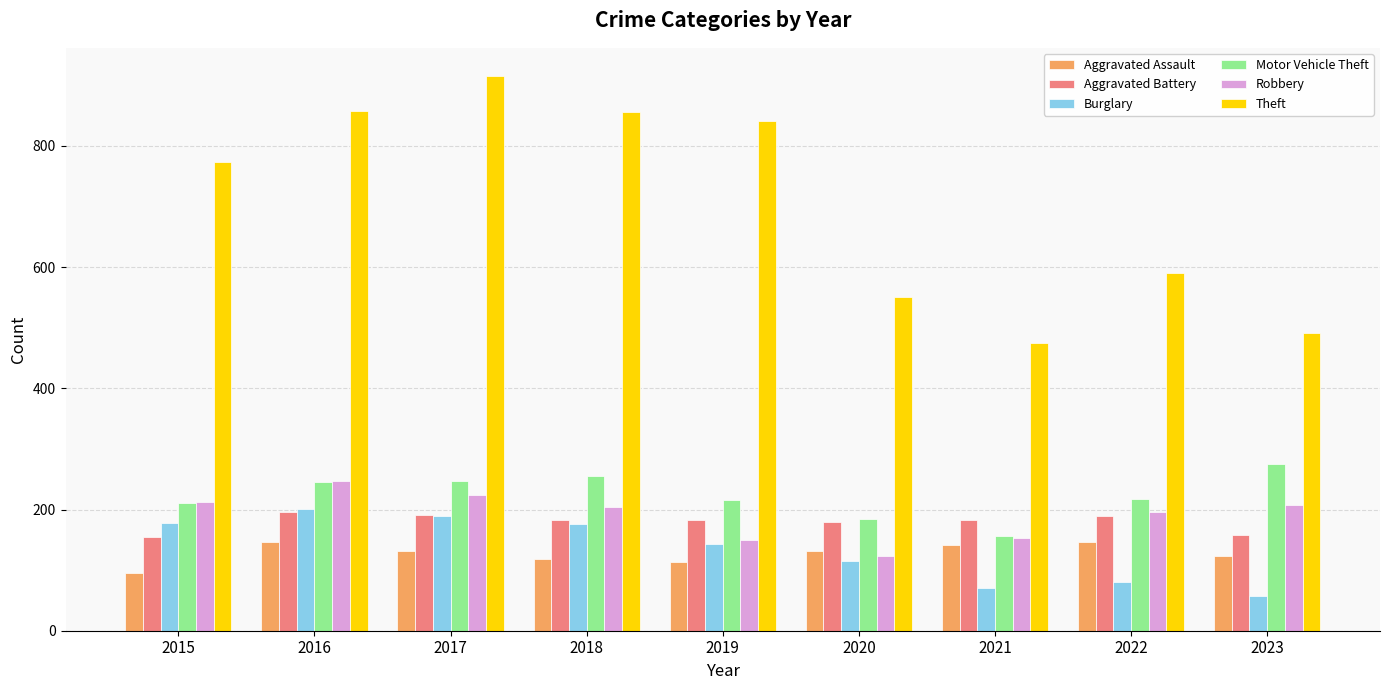

Which series changed the most between 2017 and 2020?

Theft